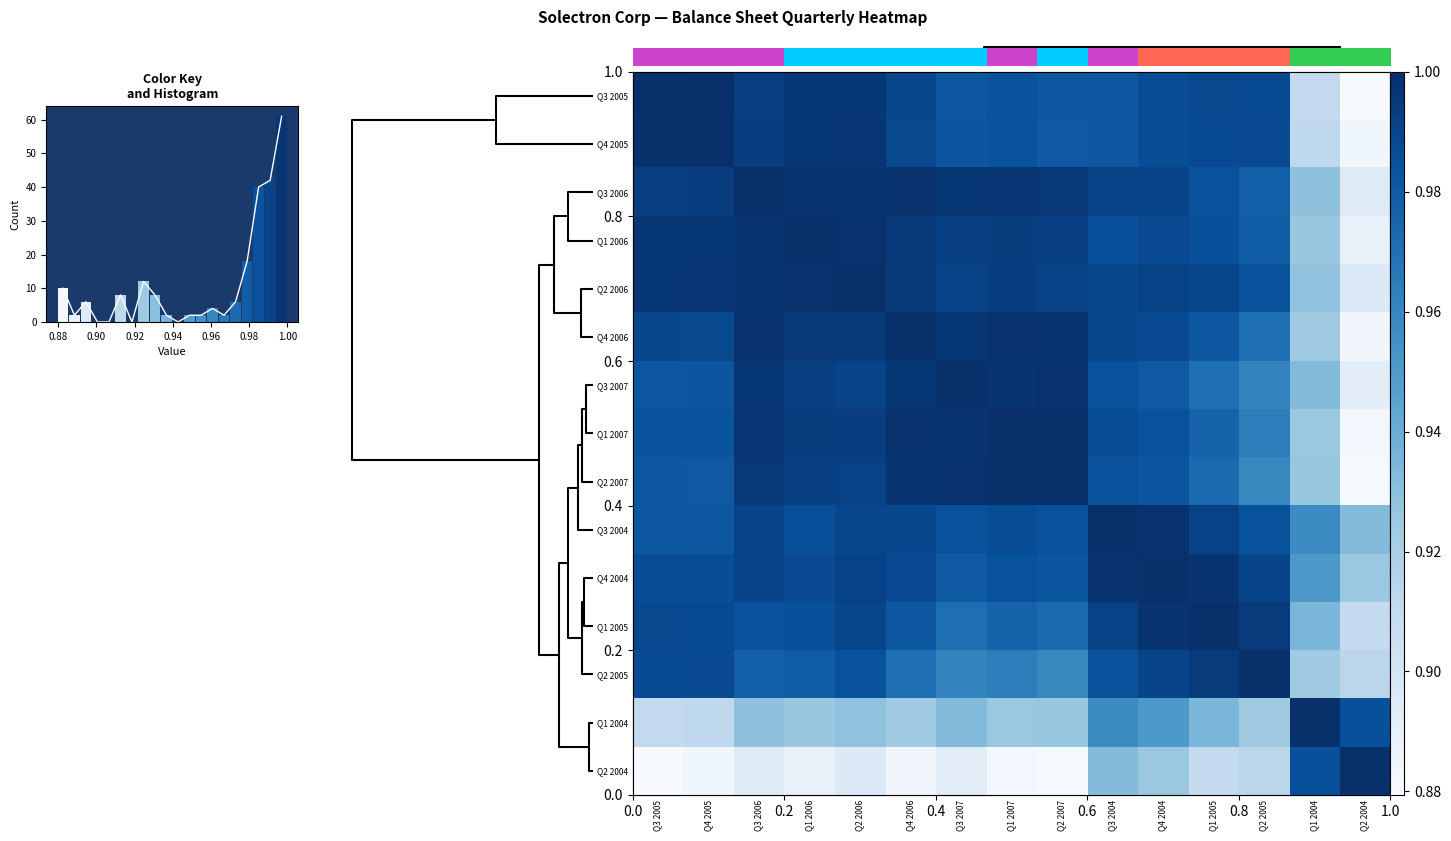

At how many categories does at least one series exceed 0?

15